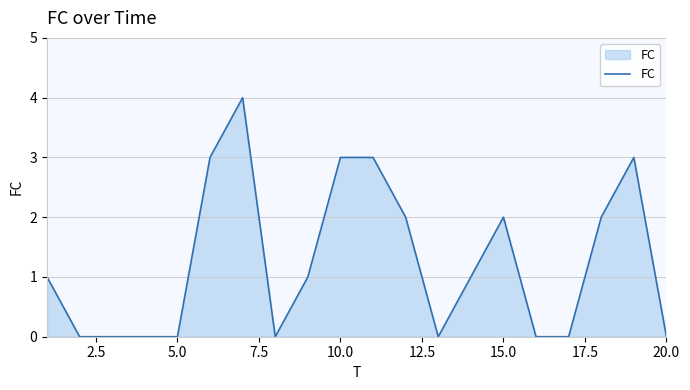

What is the maximum value shown in the chart?

4